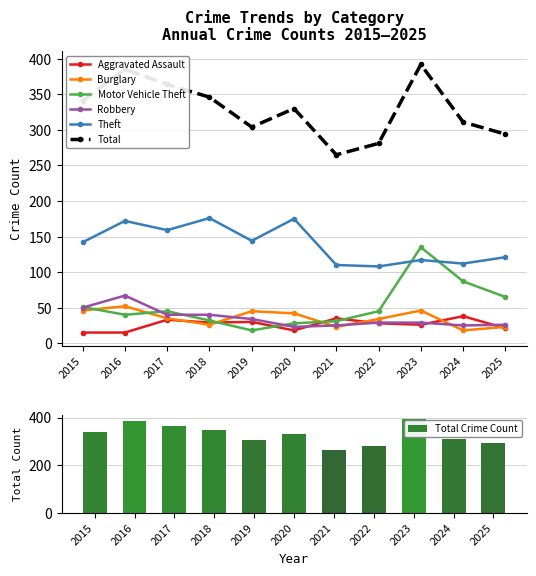

What is the lowest value of the Theft series?

108